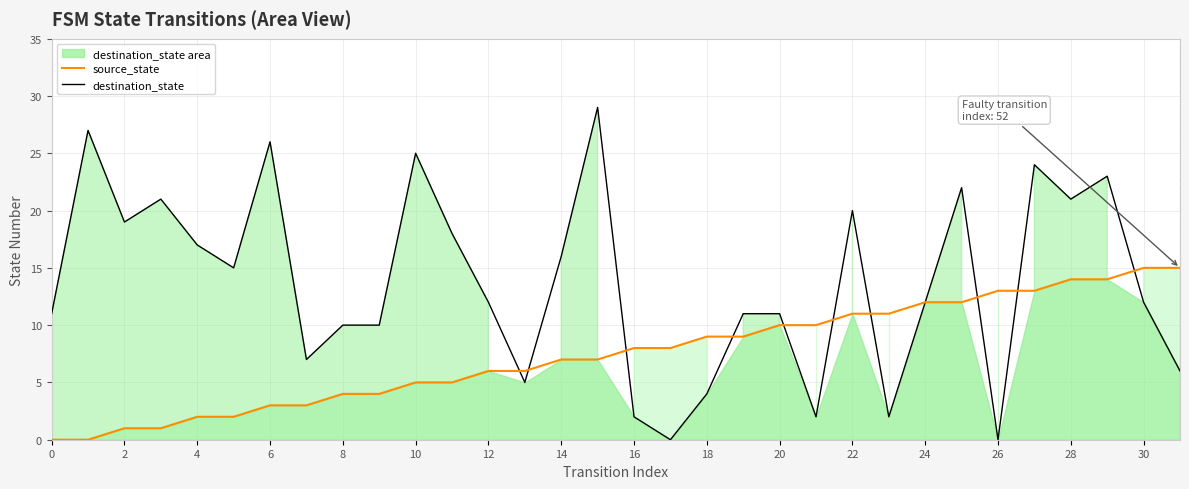

What is the value of the source_state point at the 26th from the left?

12